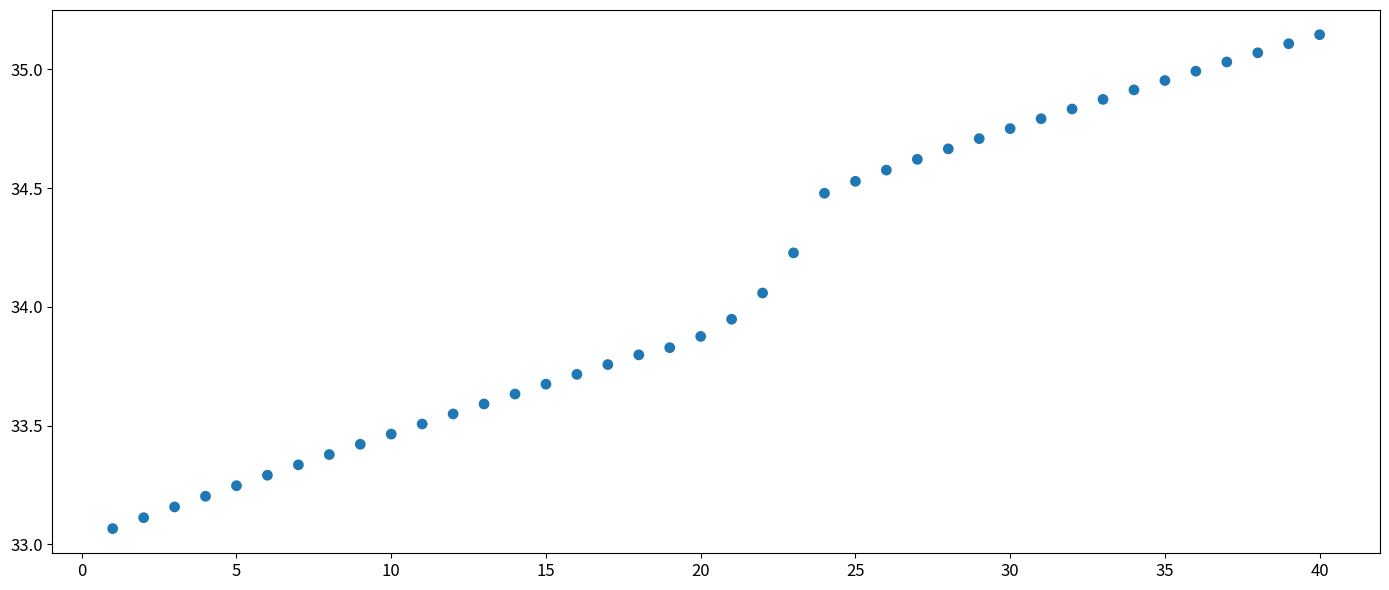

What is the range of X values (max minus min)?

39.0